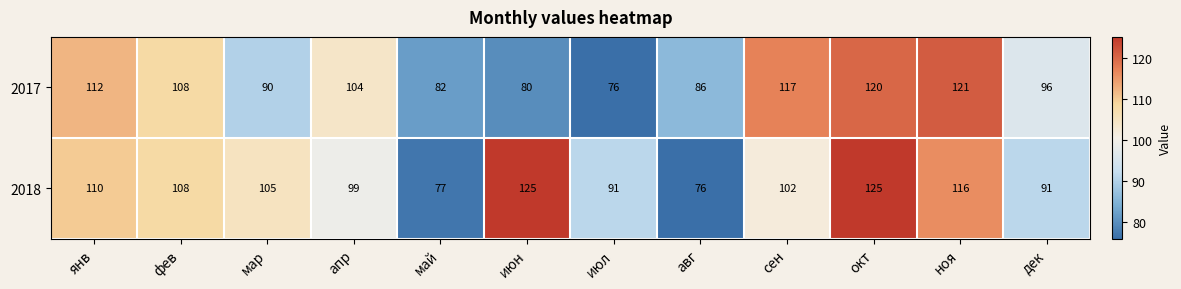

The 2018 series shows 91 at июл. True or false?

True